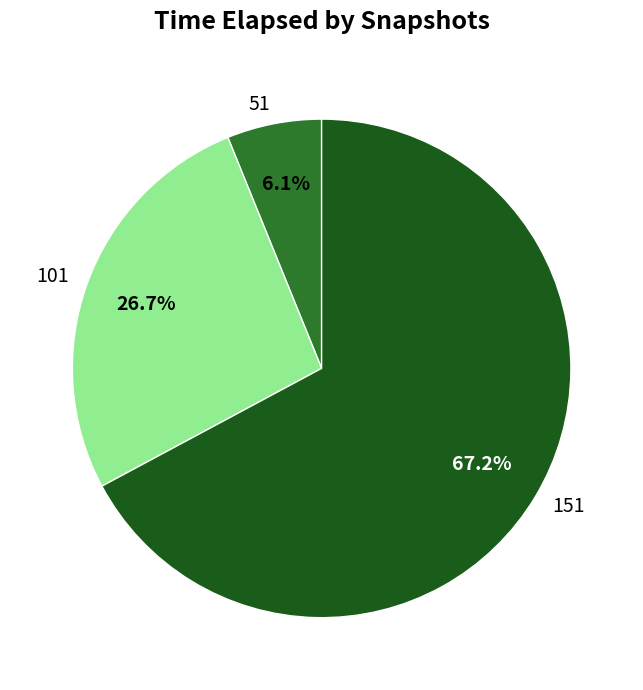

Which category has the smallest portion of the pie?

51